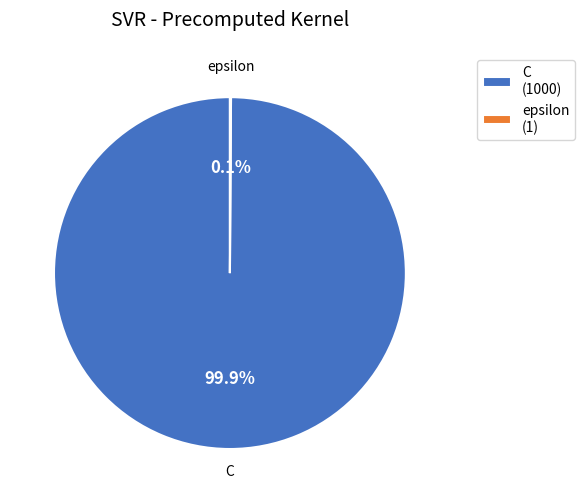

Is there a majority slice in this chart?

Yes